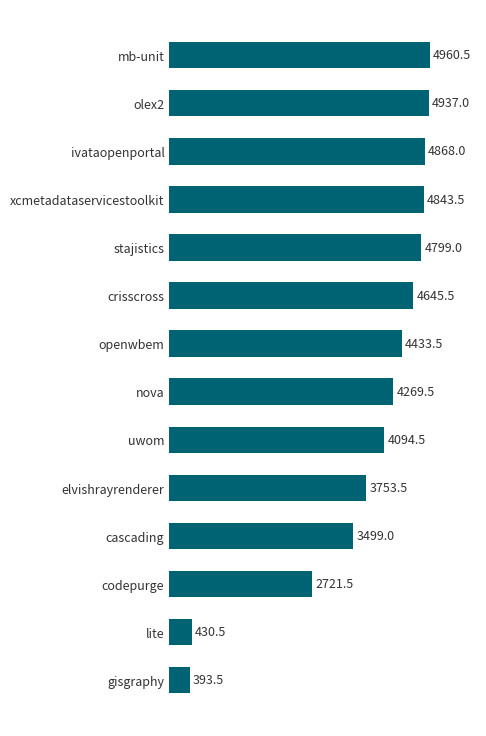

How many data points are above 4433?

7